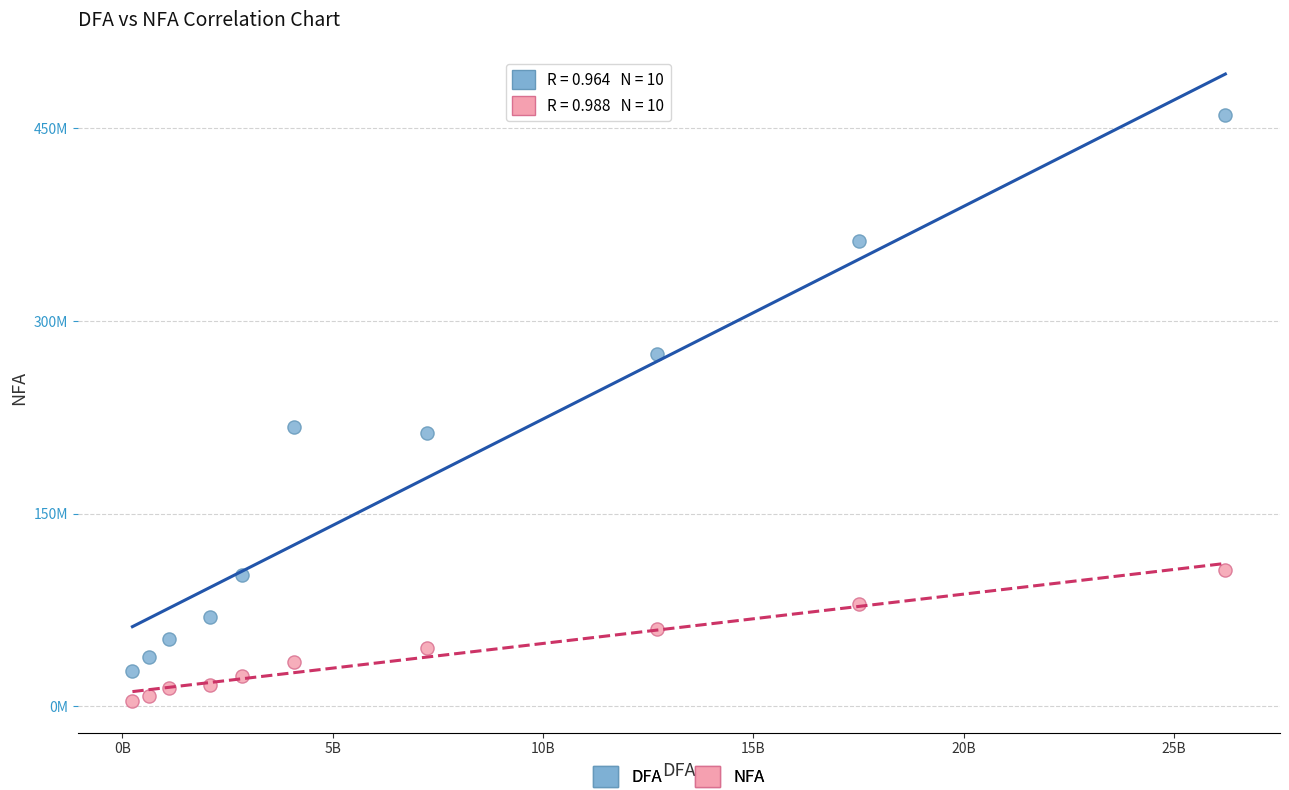

Which series reaches the maximum Y coordinate?

DFA